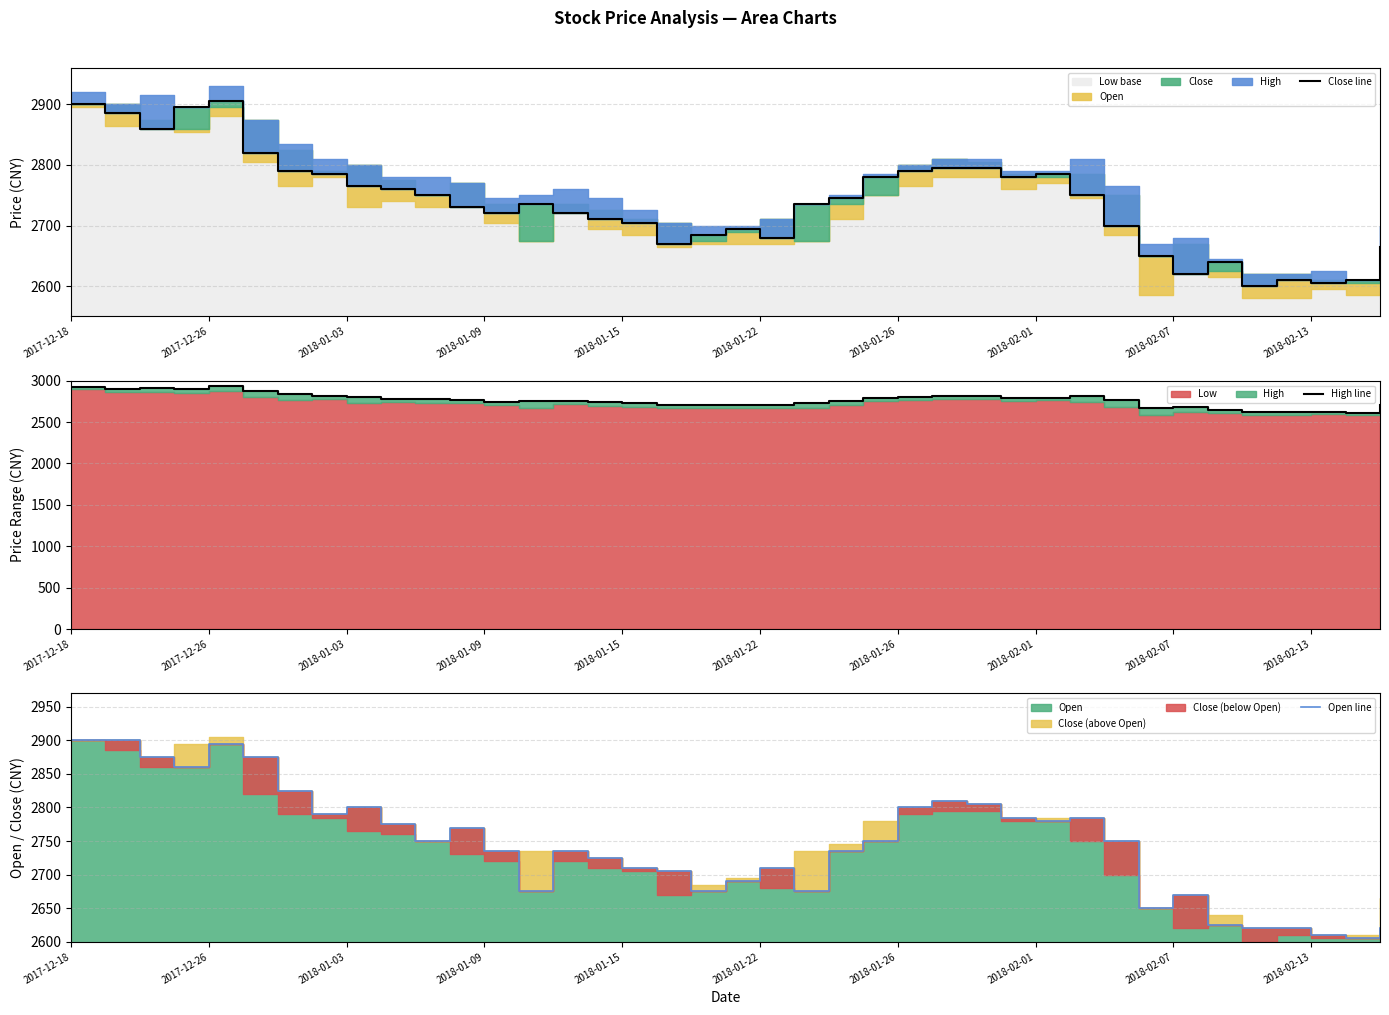

True or false: High line and Close line cross at least once.

False